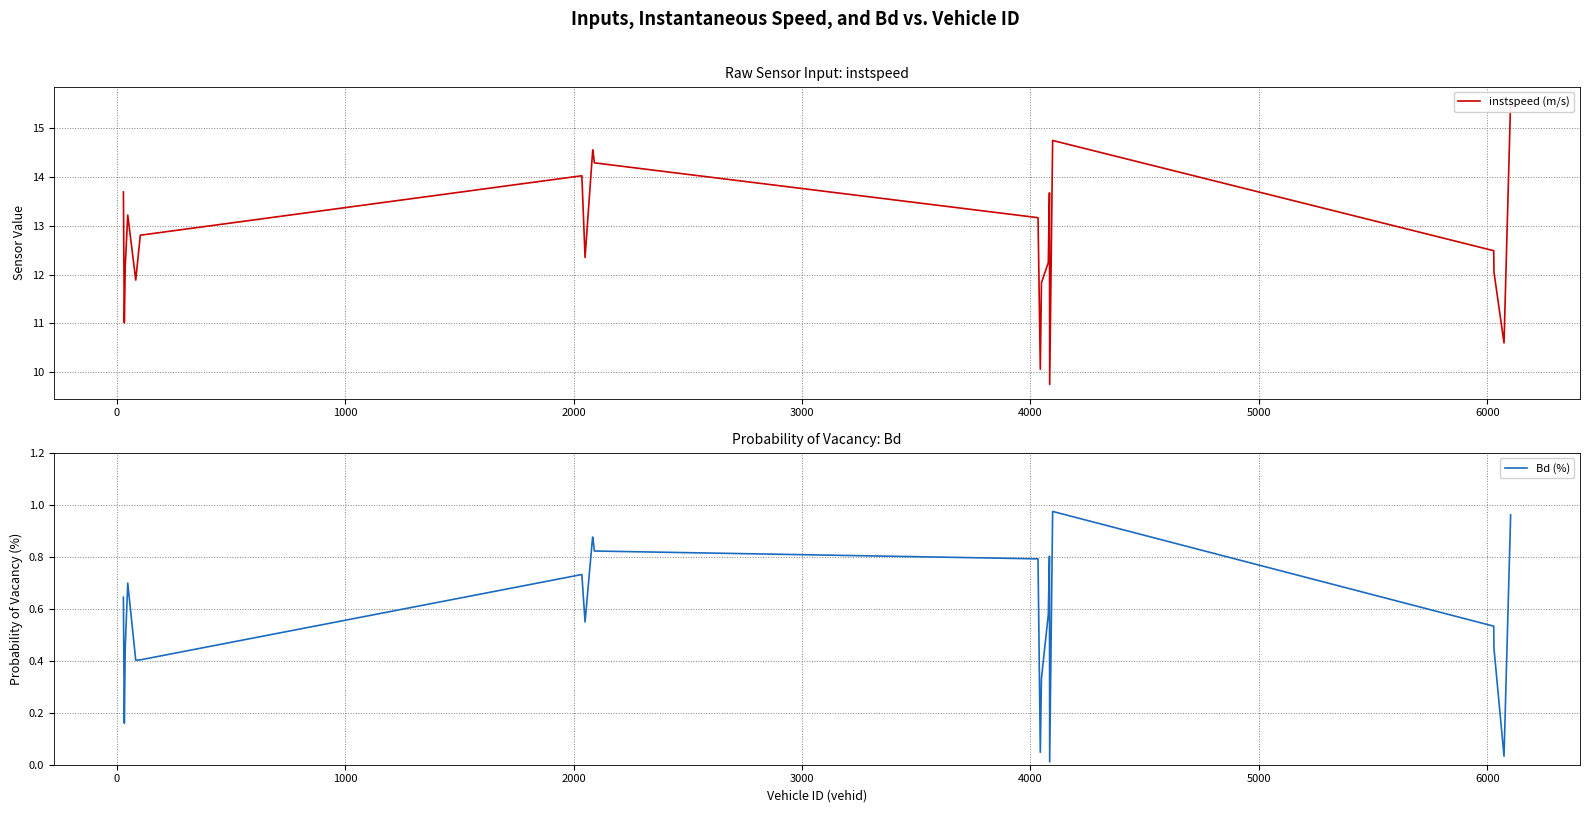

True or false: Bd (%) has a value of 0.7 at 1000.

False